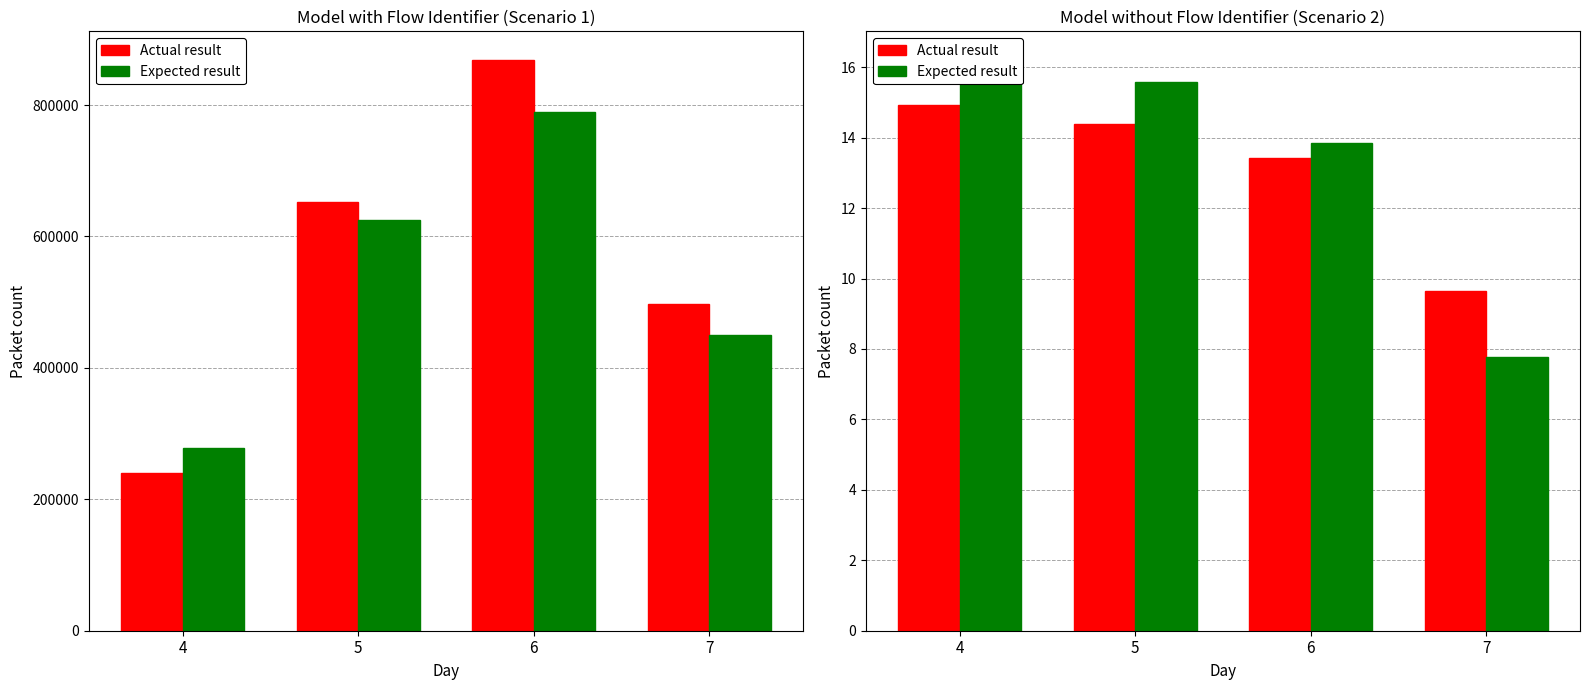

Which label corresponds to the largest value in the chart?

4